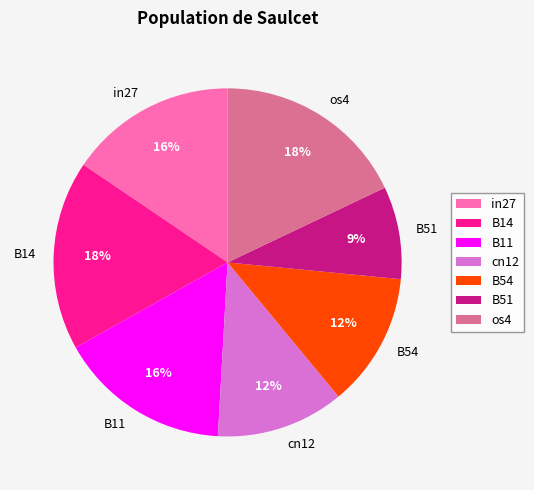

Is B54 the majority of the pie?

No